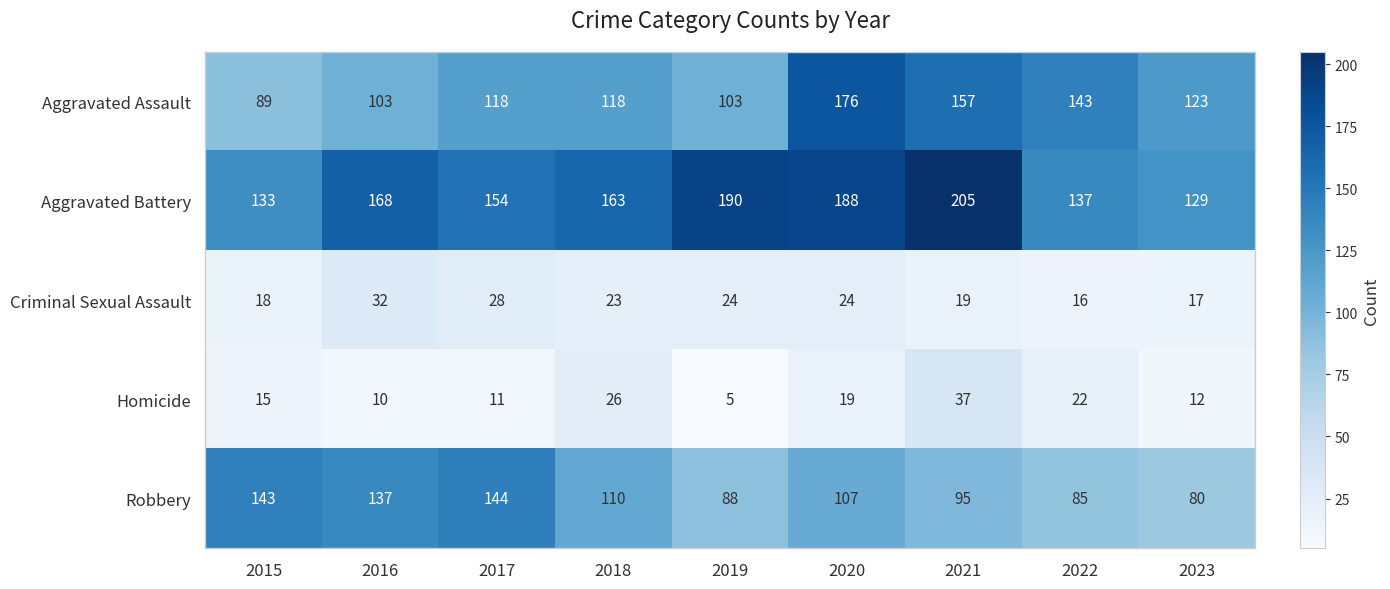

The value of Robbery at 2020 is 107. True or false?

True